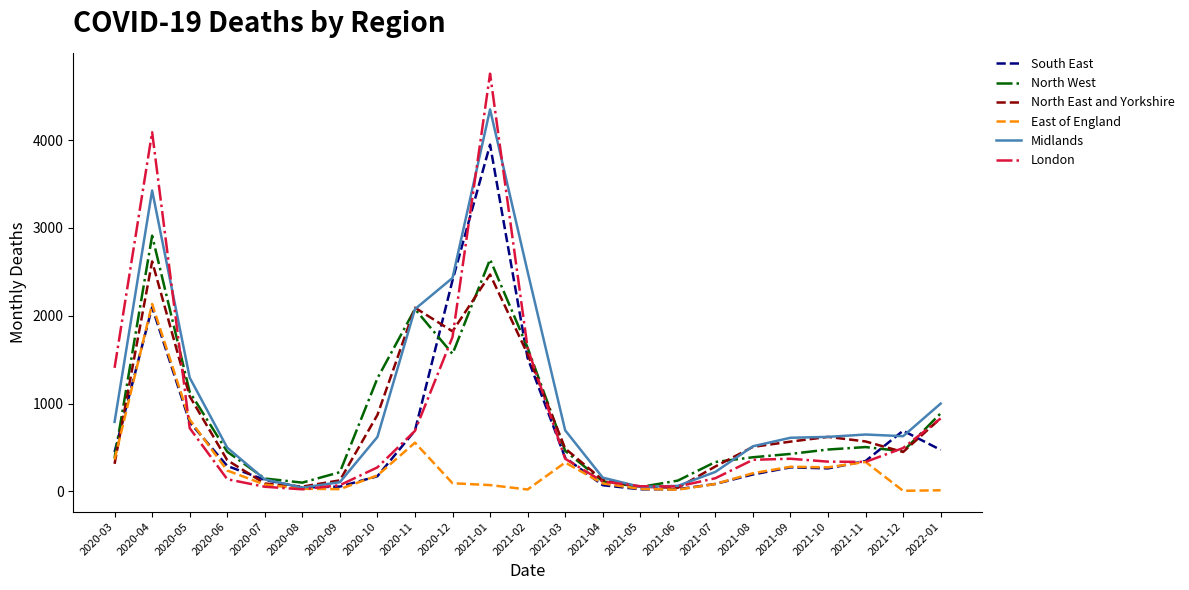

What is the difference between the maximum and second lowest values in the North East and Yorkshire series?

2566